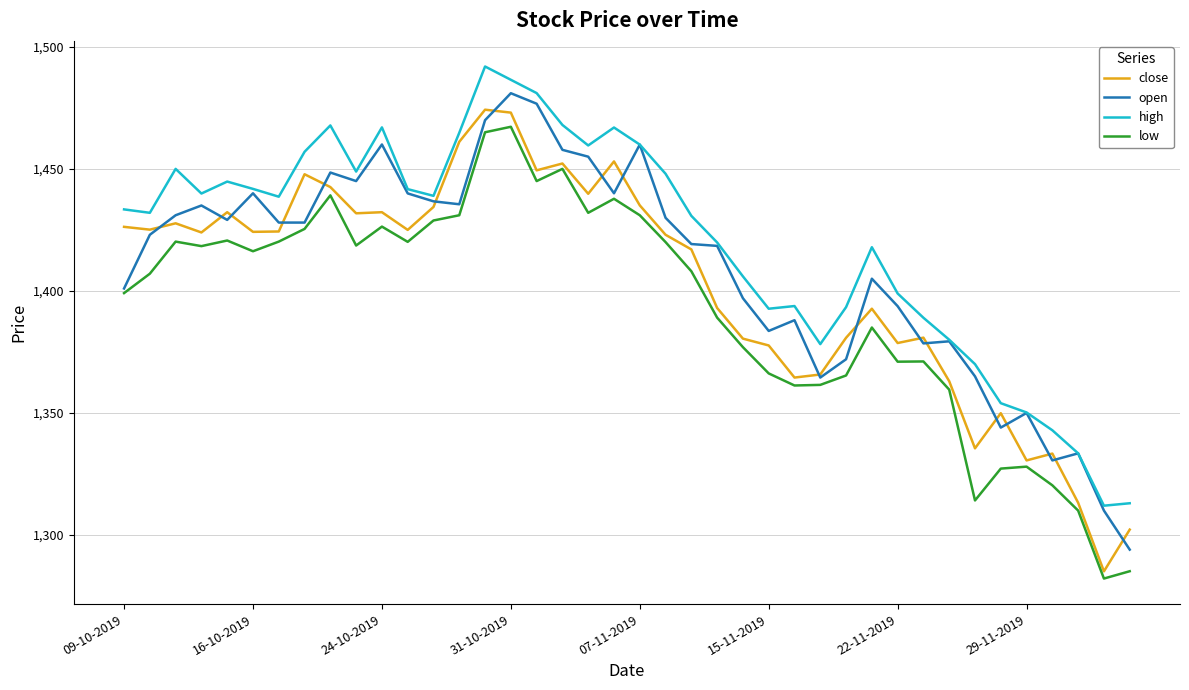

What is the lowest value of the high series?

1312.0